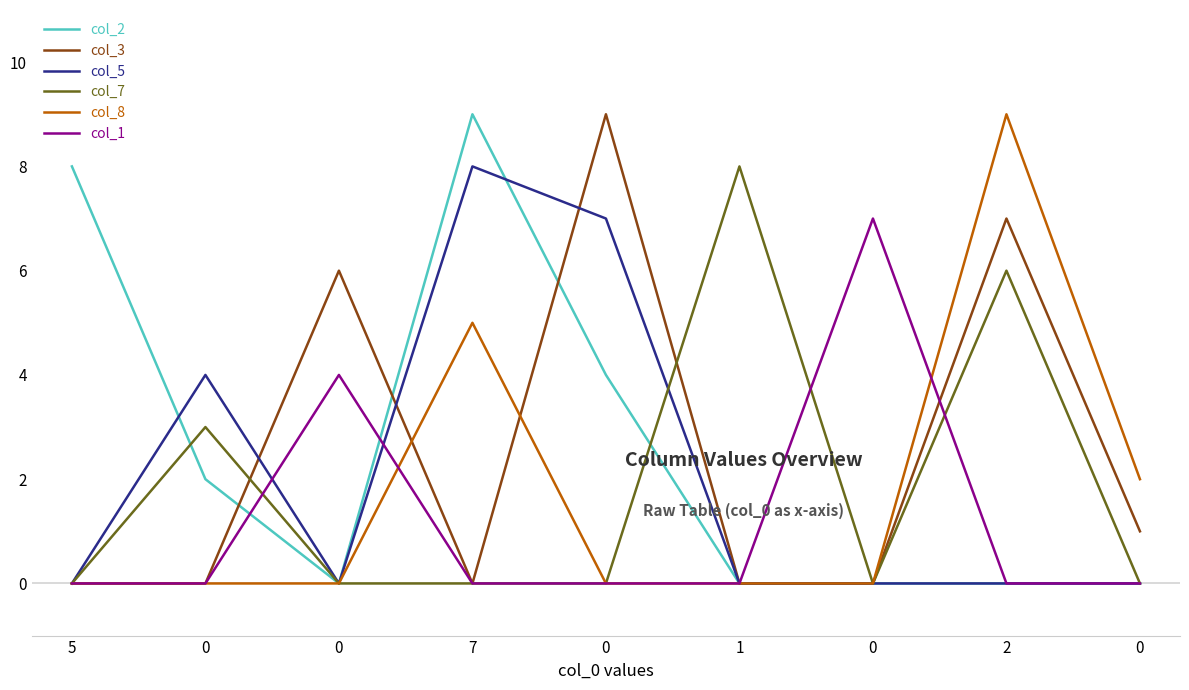

What is the total value across all series at 1?

8